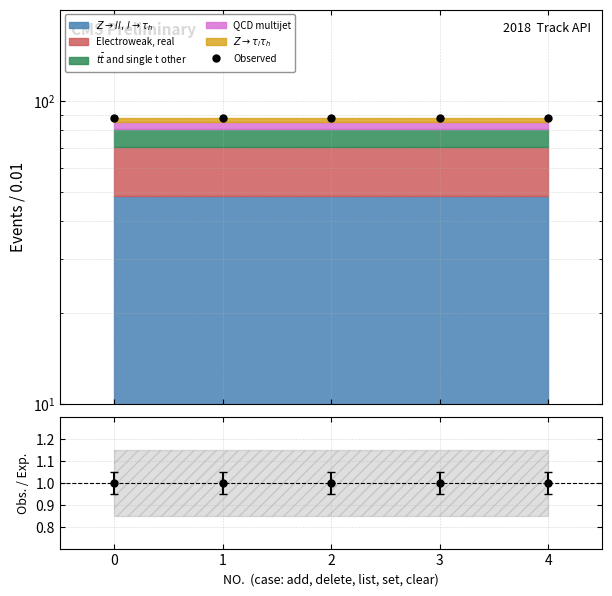

True or false: Observed and Obs. / Exp. intersect in this chart.

False